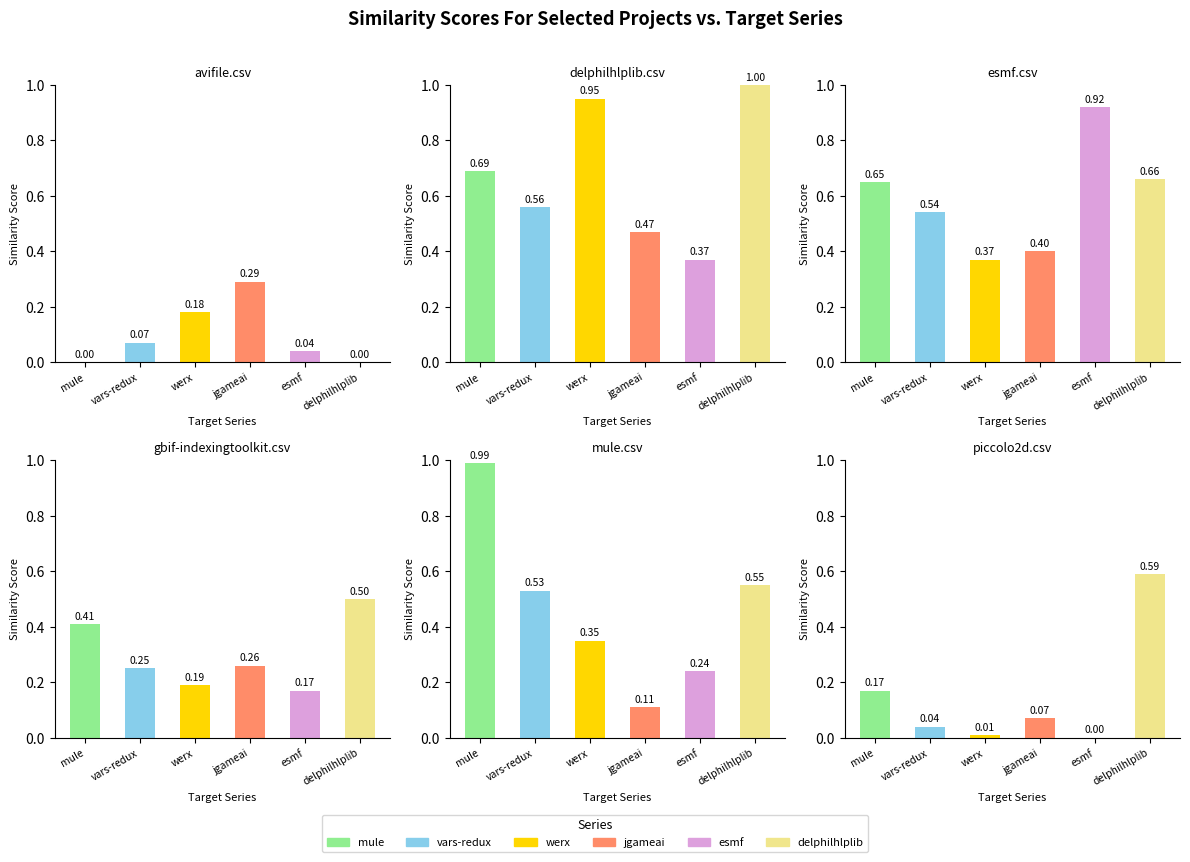

How many bars are there in each group?

6